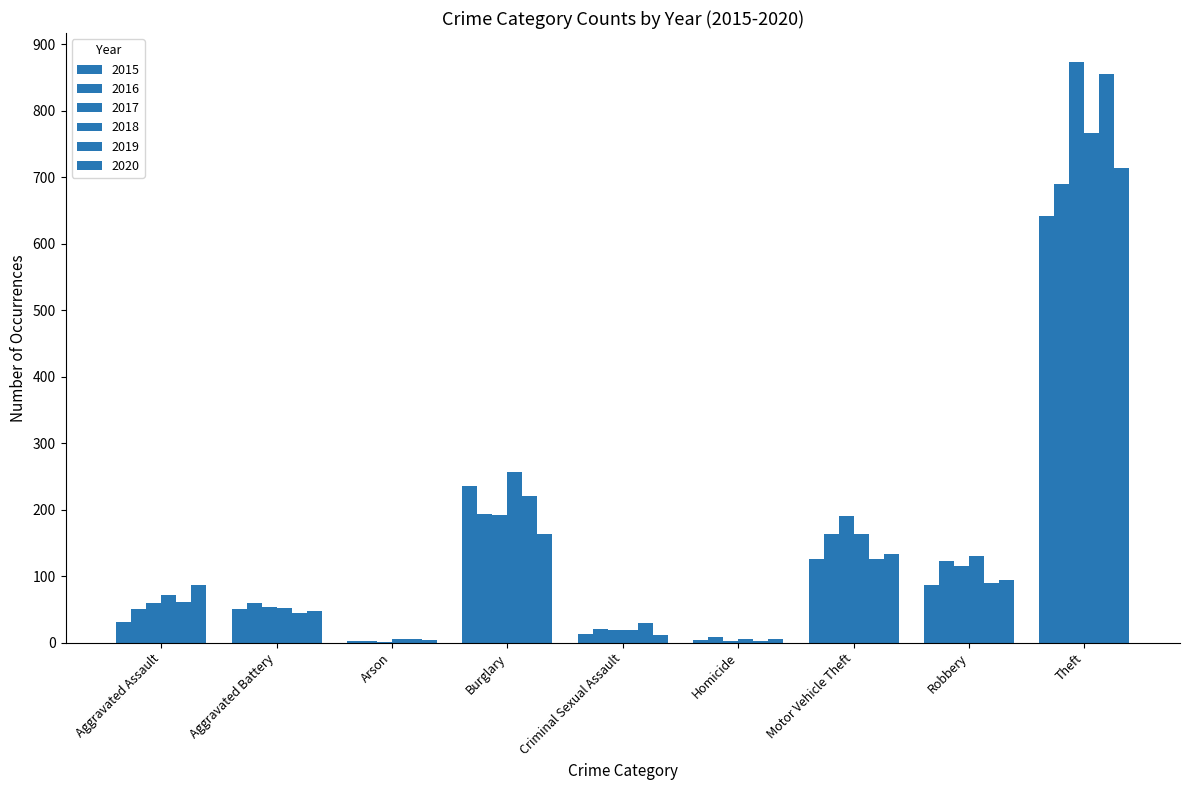

What is the smallest value displayed?

1